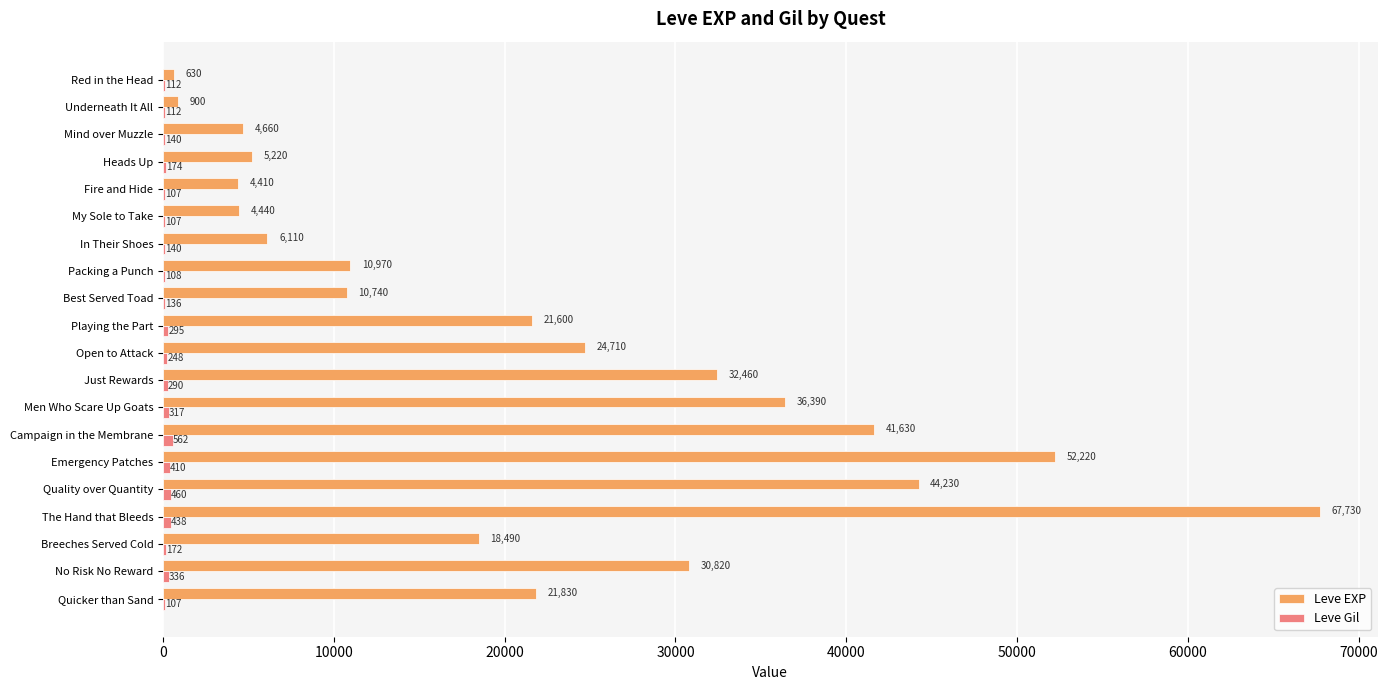

What is the maximum value shown in the chart?

67730